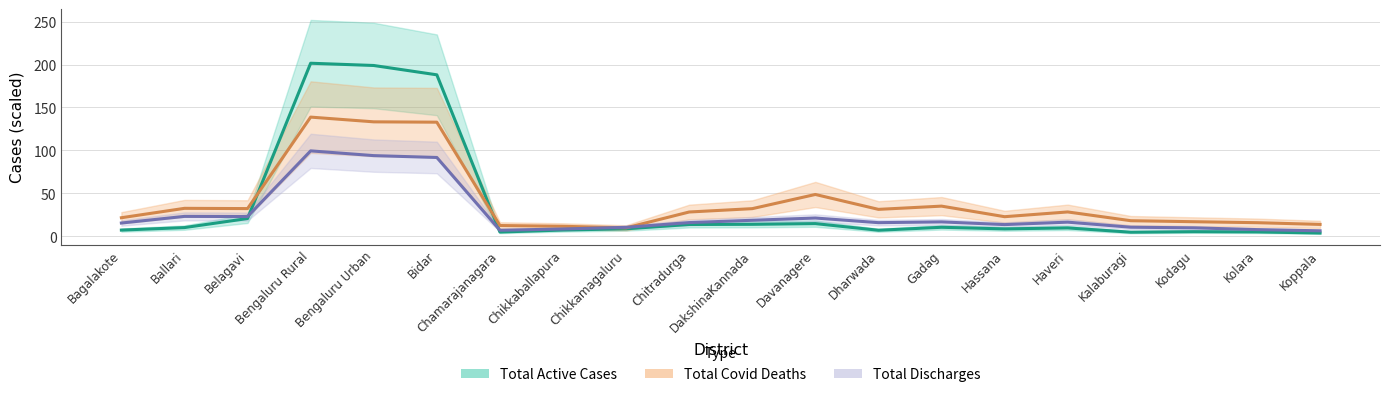

Is the value of Total Active Cases at Bengaluru Urban greater than the value of Total Covid Deaths at Chikkamagaluru?

Yes